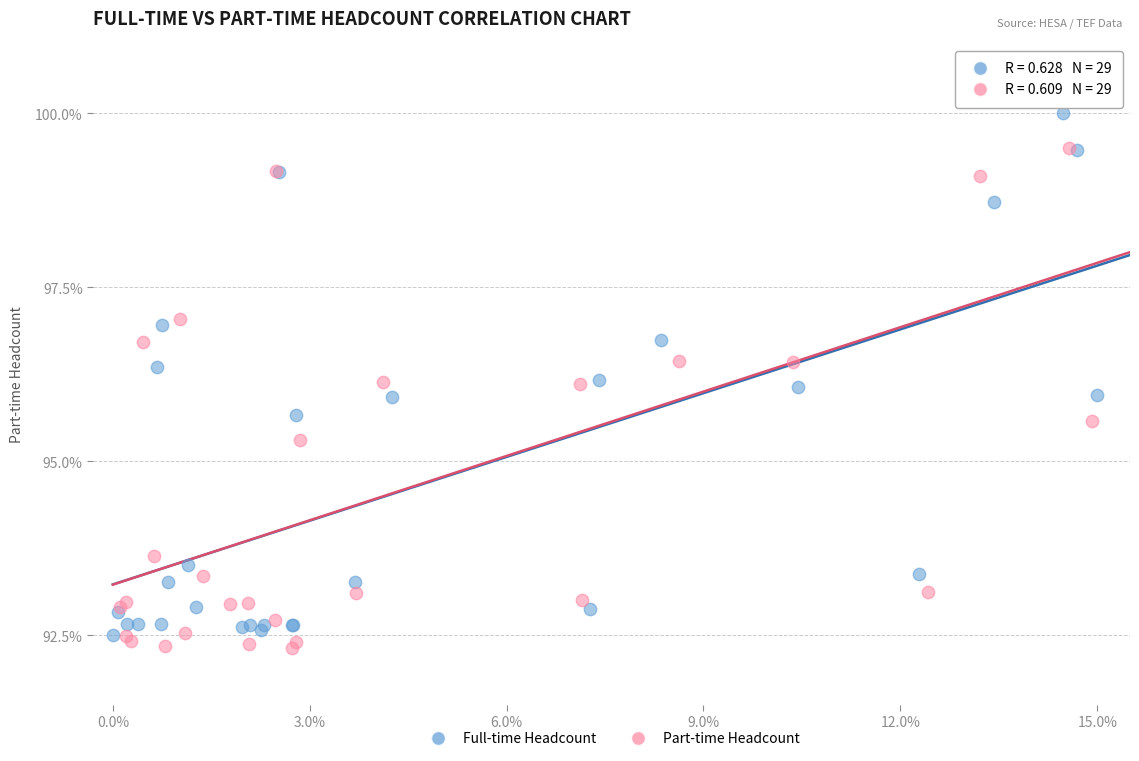

Which series contains the lowest Y value?

Part-time Headcount